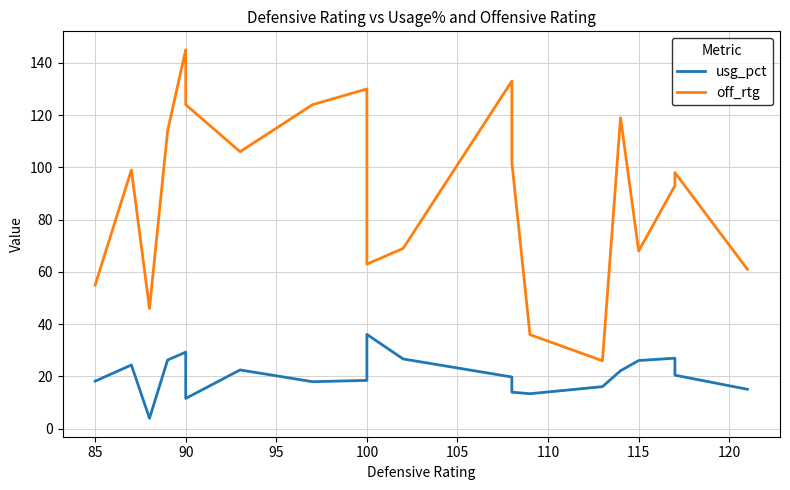

What is the difference between the highest and lowest values at 95?

87.7